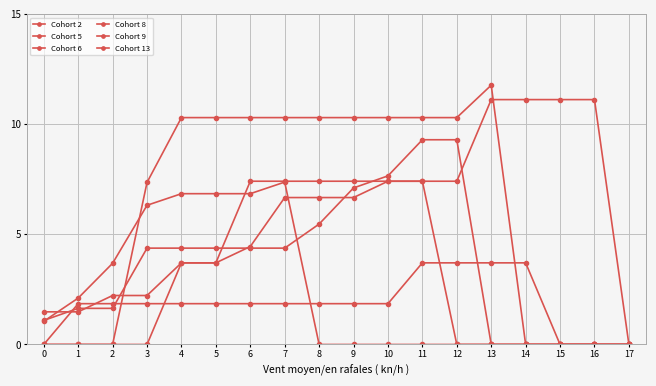

How many times do Cohort 8 and Cohort 2 cross each other?

3